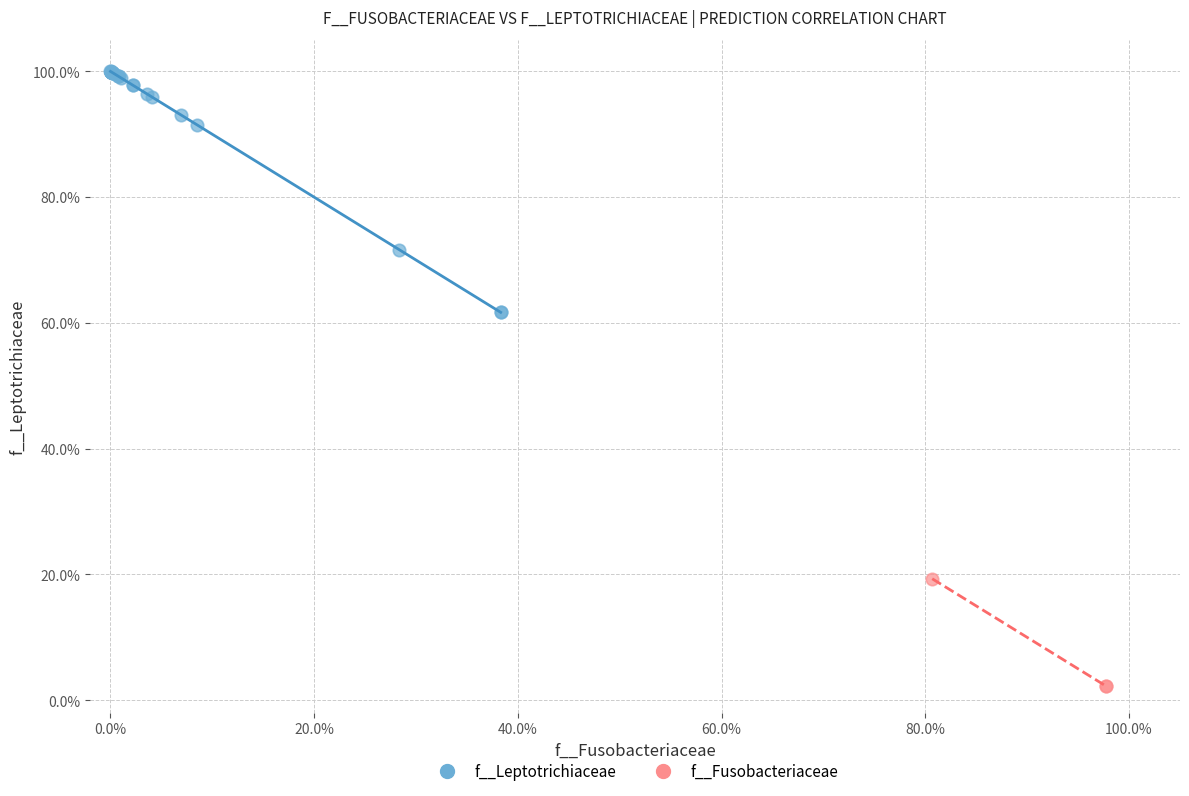

Which series contains the lowest Y value?

f__Fusobacteriaceae